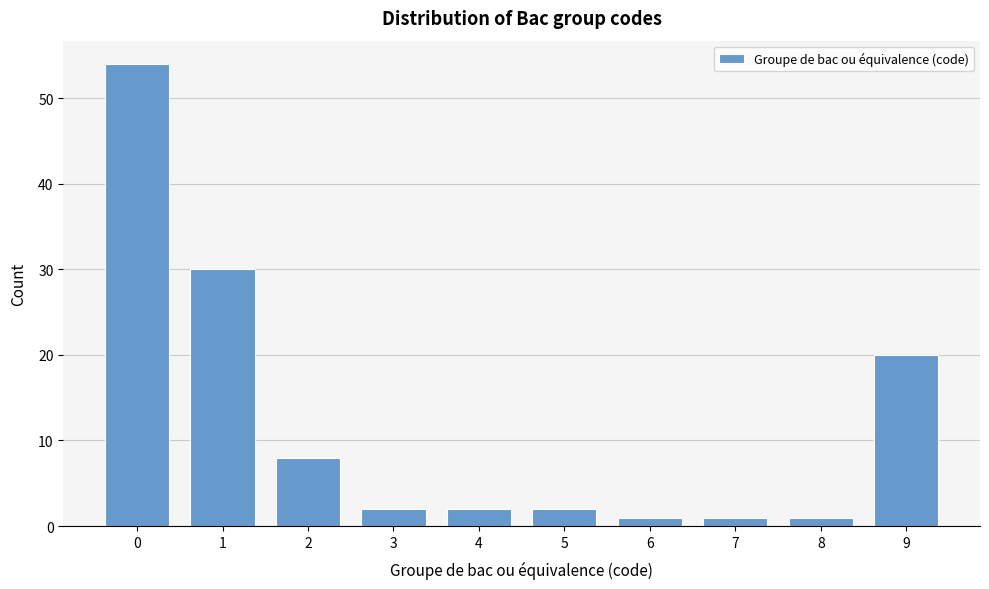

Reading left to right, what are all the values shown in this chart?

0=54	1=30	2=8	3=2	4=2	5=2	6=1	7=1	8=1	9=20